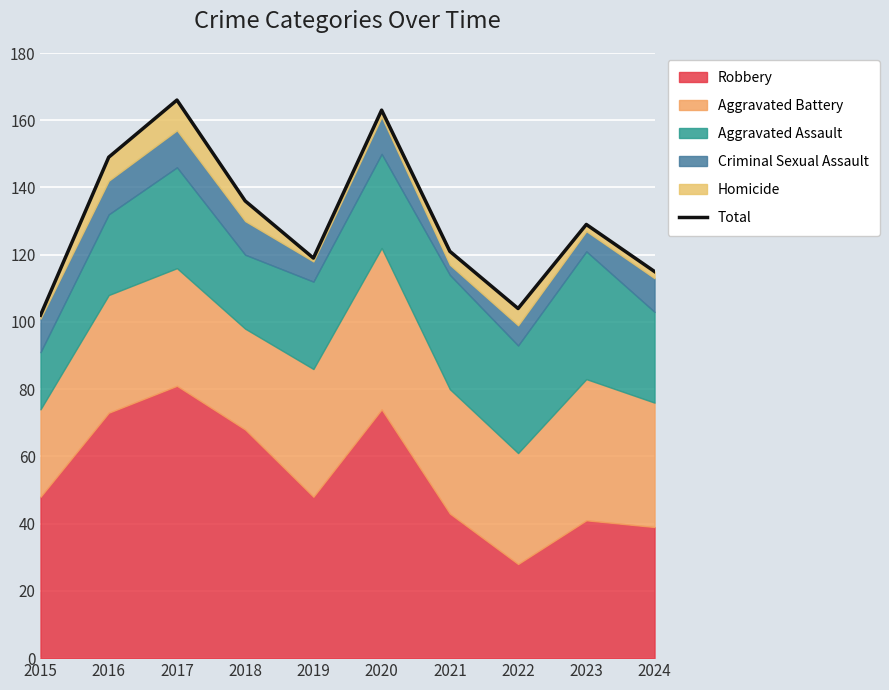

At which label is the value closest to 134?

2018